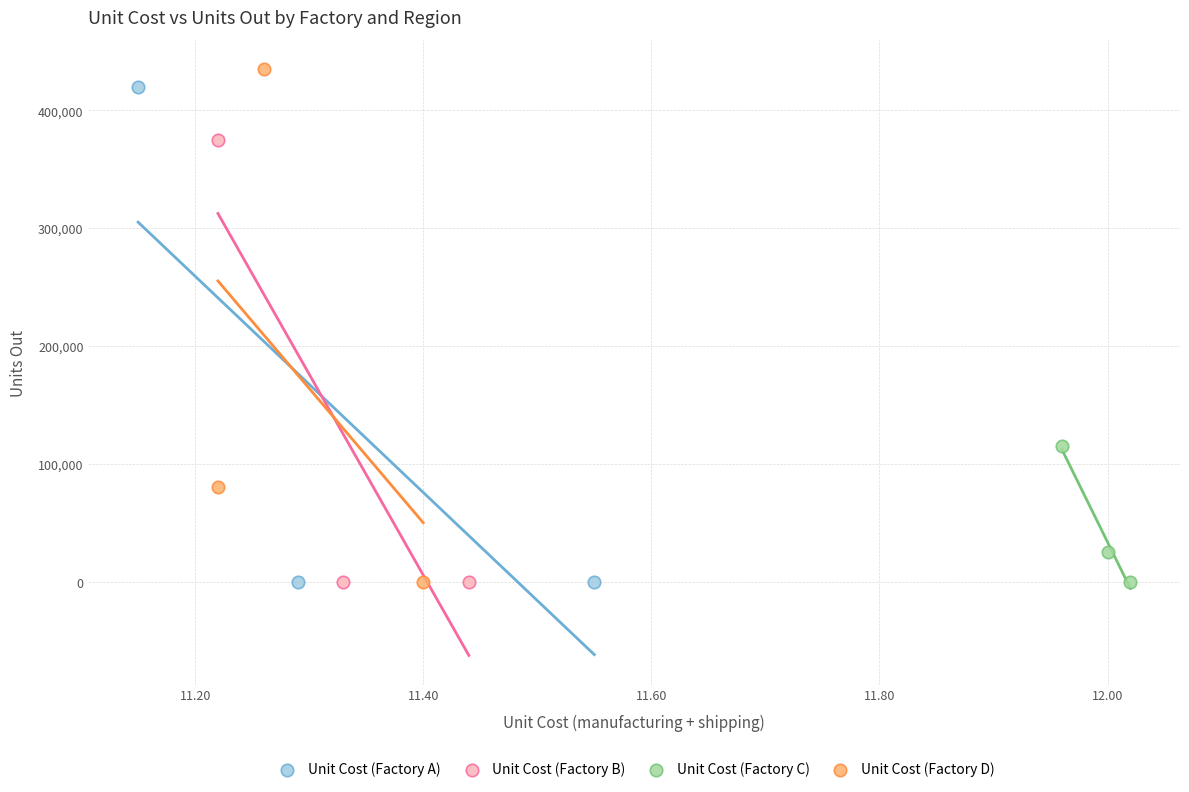

What are all the series names shown in the legend?

Unit Cost (Factory A), Unit Cost (Factory B), Unit Cost (Factory C), Unit Cost (Factory D)